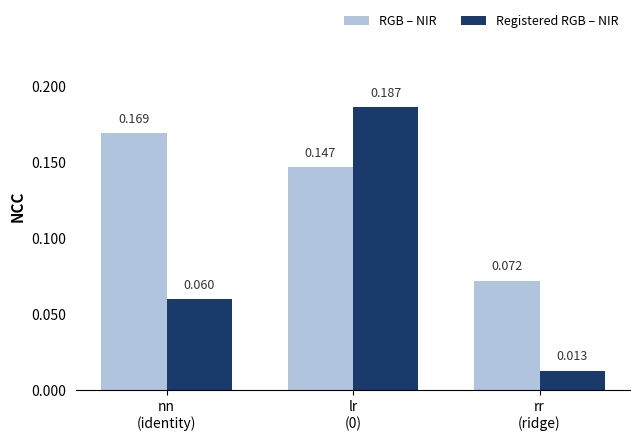

Rank the series by their maximum value, from highest to lowest.

Registered RGB – NIR, RGB – NIR